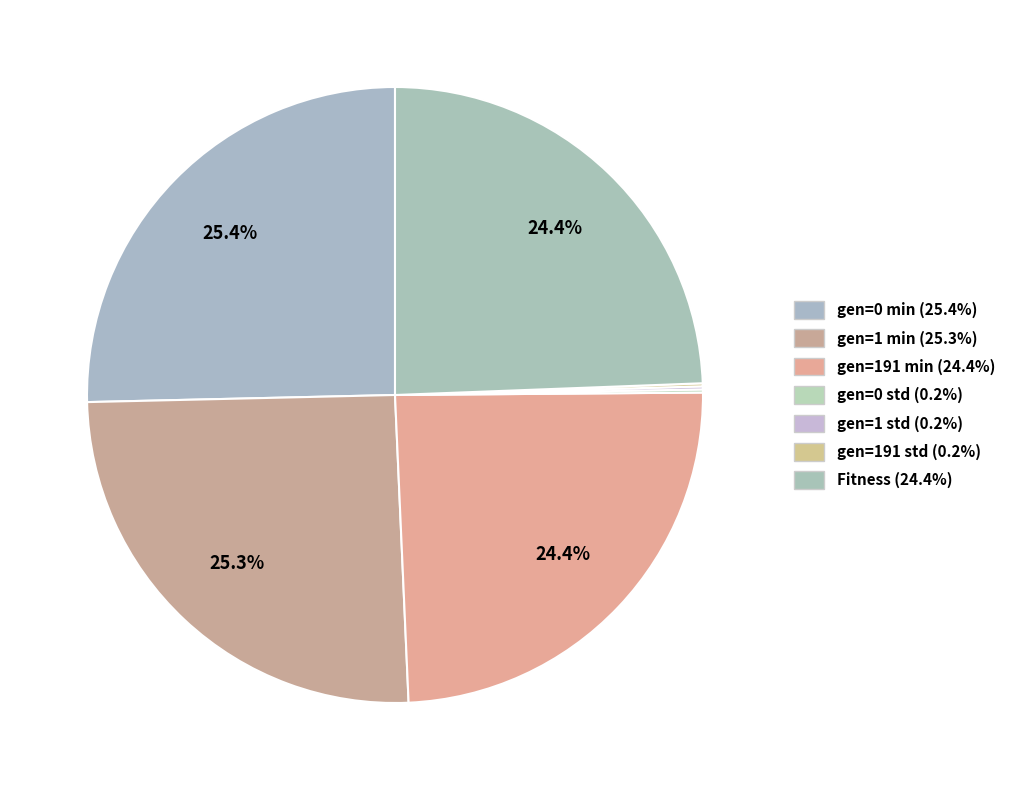

Which slice is the smallest?

gen=1 std